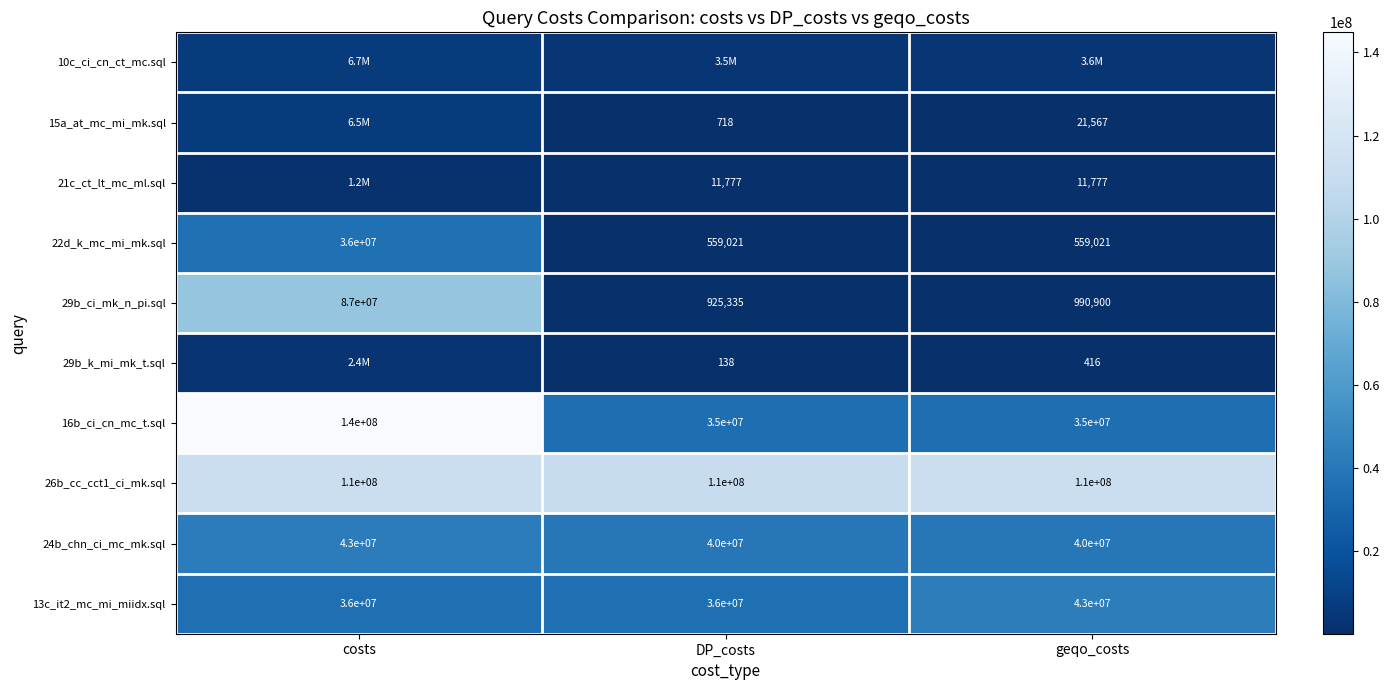

What is the average value of the 16b_ci_cn_mc_t.sql series?

70000000